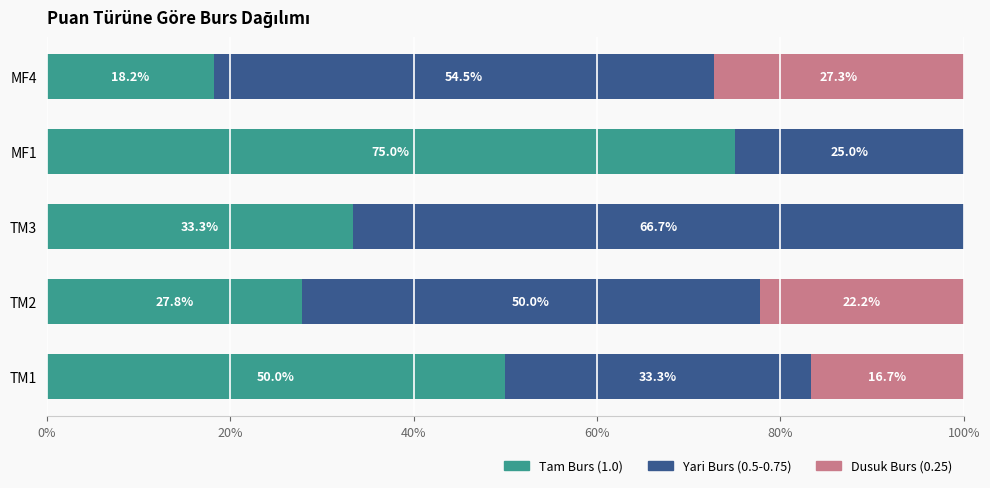

True or false: Tam Burs (1.0) has a value of 18.2 at MF4.

True